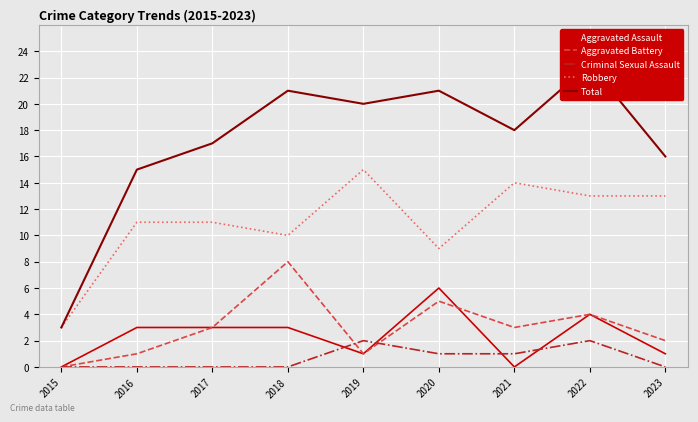

How many data points in Robbery are above 11?

4